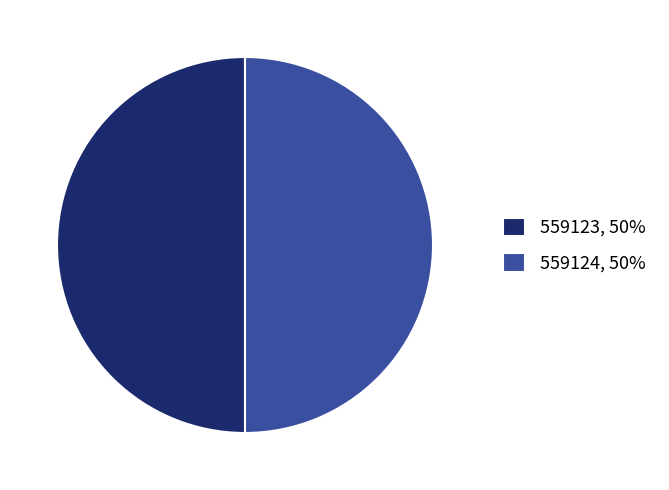

Approximately how many times larger is the value at 559123, 50% compared to 559124, 50%?

1.0